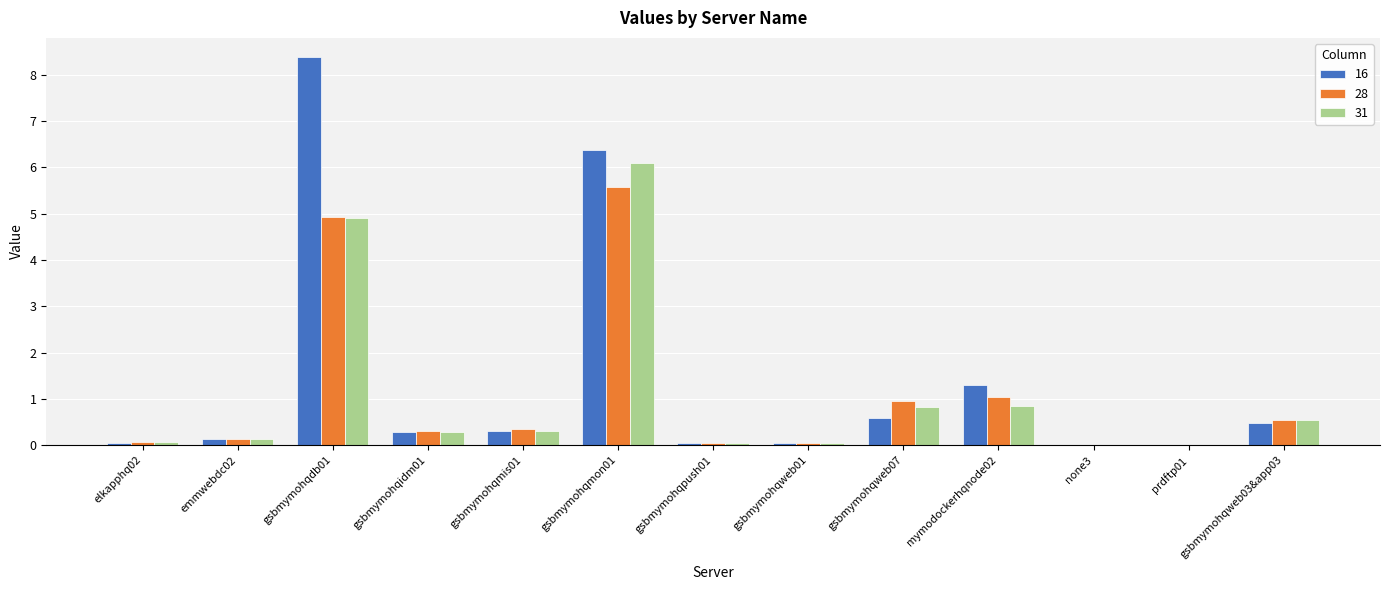

Between gsbmymohqweb07 and gsbmymohqweb03&app03, which series saw the biggest shift?

28